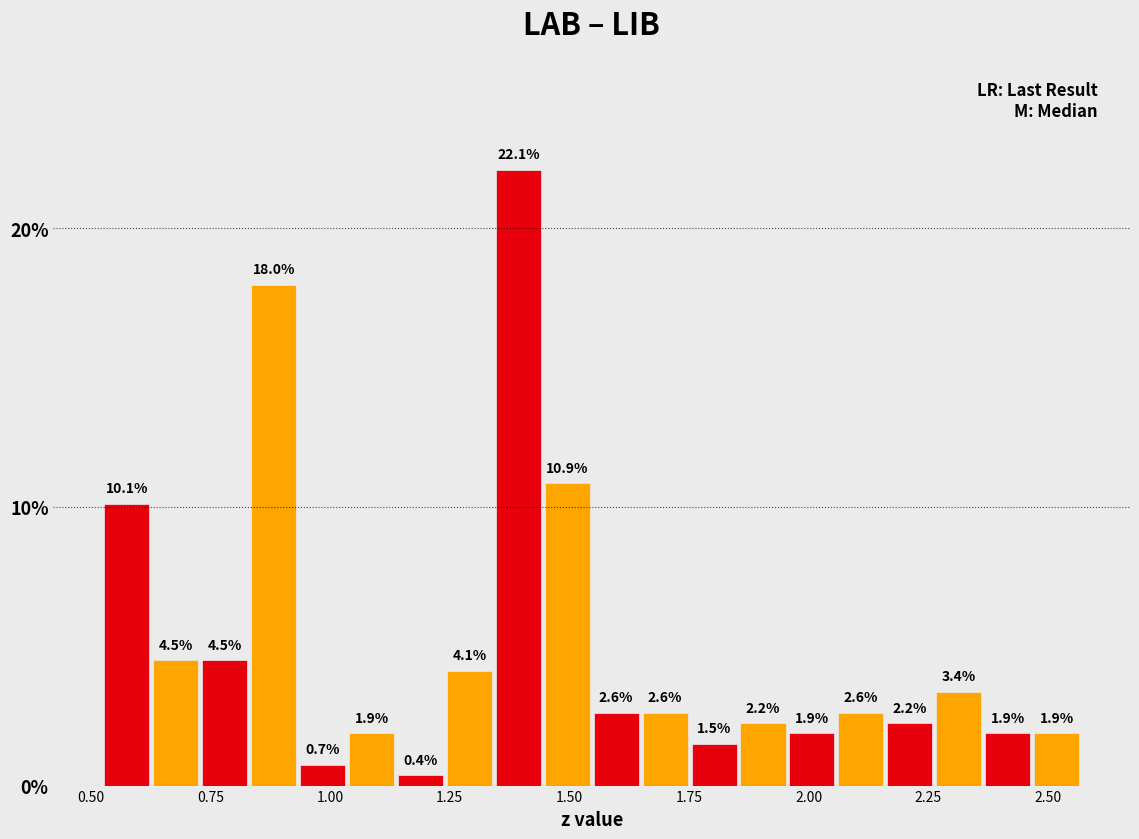

Around what value on the x-axis is the tallest bar? Give the approximate position of its centre, as read against the axis.

1.40